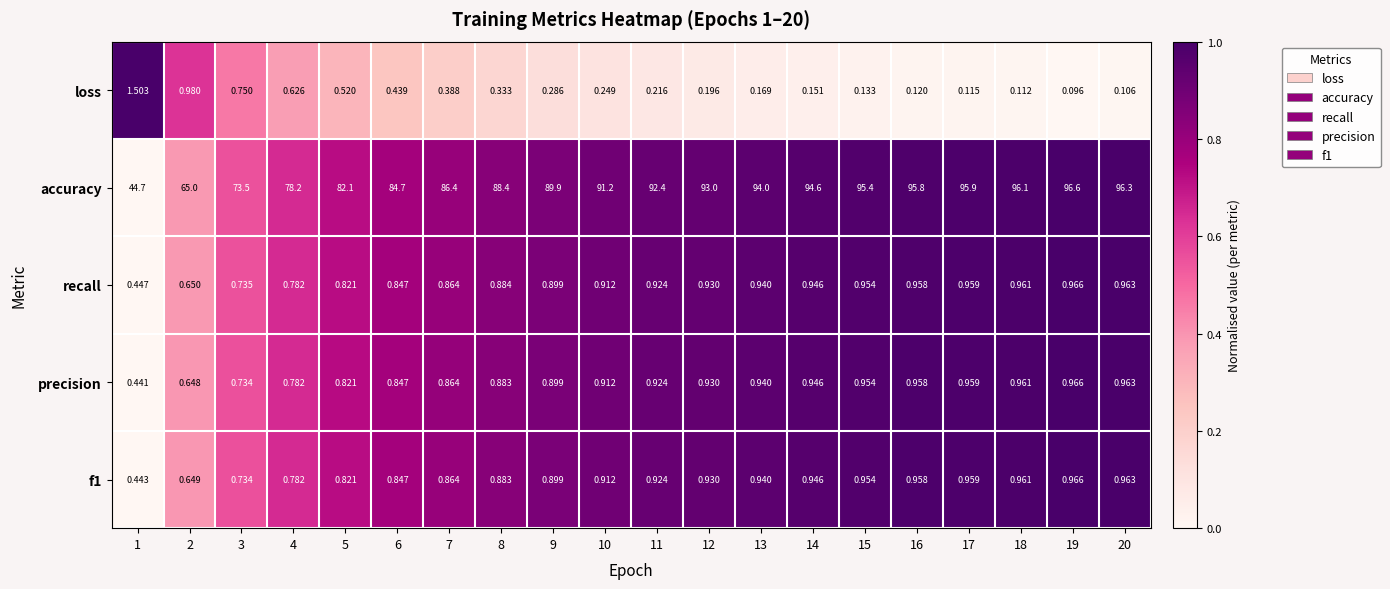

At which category does the chart reach its minimum across all series?

19